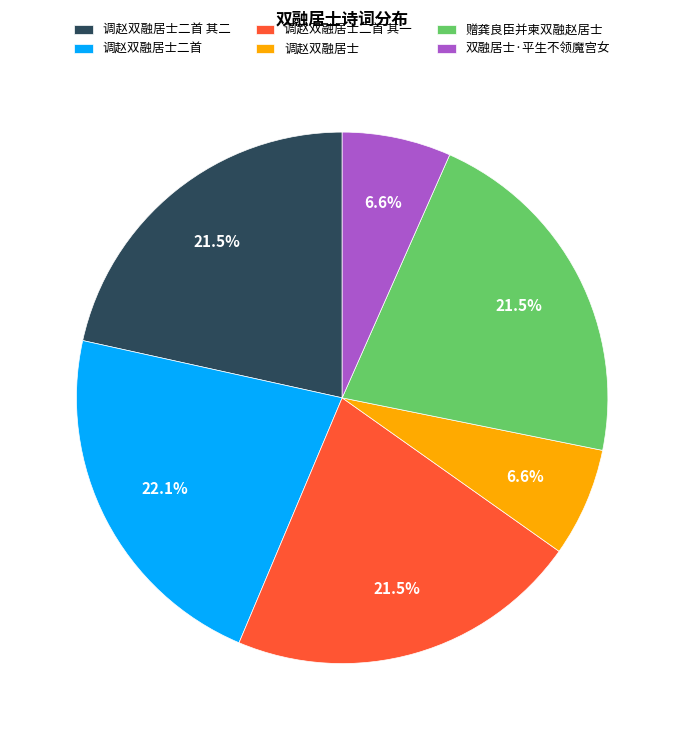

Which category has the biggest portion of the pie?

调赵双融居士二首